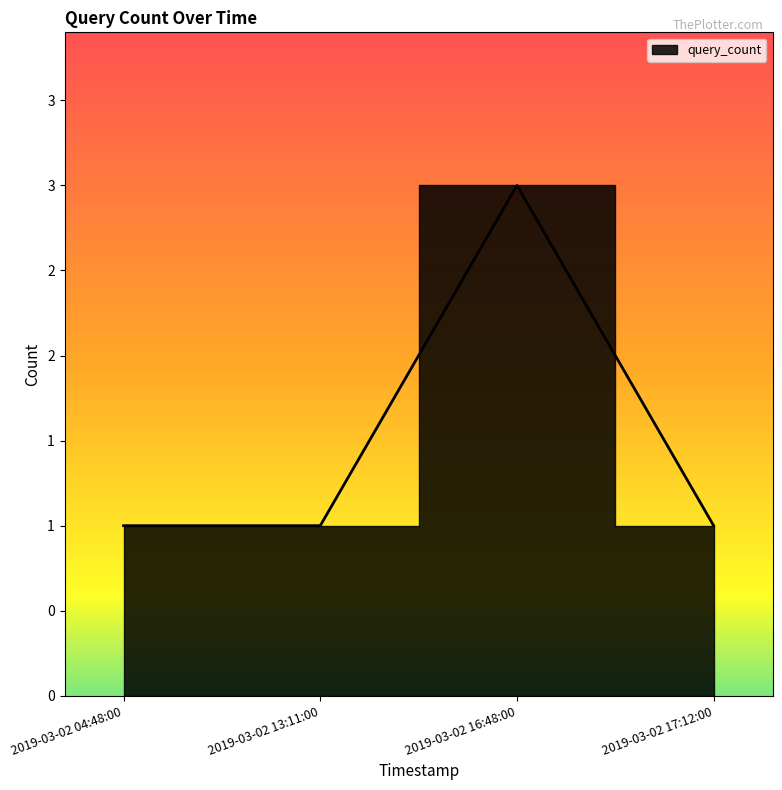

Reading right to left, extract all data points from this chart.

2019-03-02 17:12:00=1	2019-03-02 16:48:00=3	2019-03-02 13:11:00=1	2019-03-02 04:48:00=1